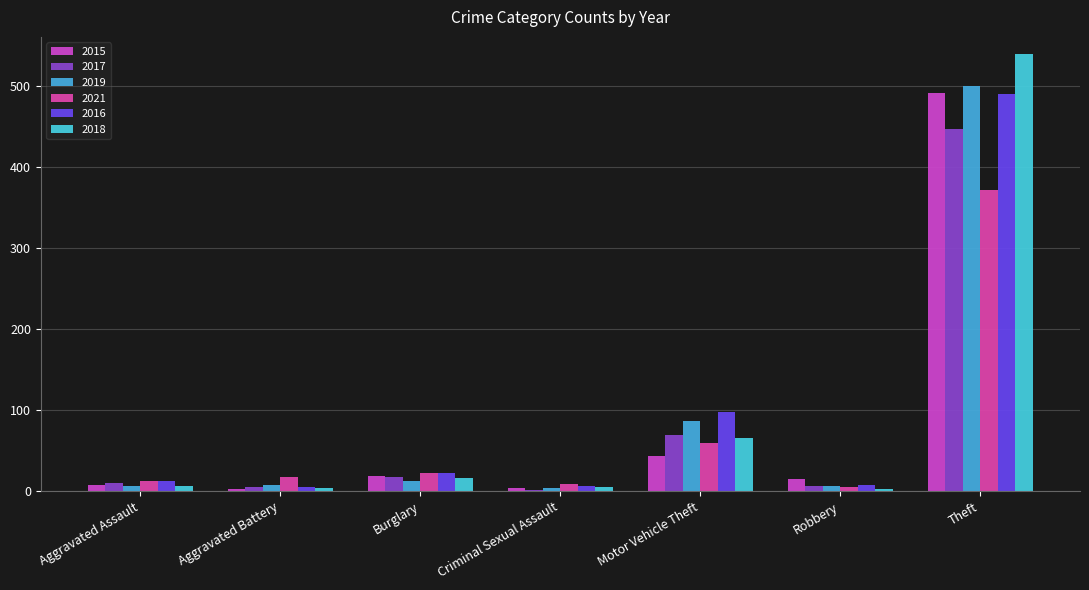

Reading right to left, extract all data points from this chart.

2015: Theft=491	Robbery=15	Motor Vehicle Theft=43	Criminal Sexual Assault=4	Burglary=19	Aggravated Battery=3	Aggravated Assault=8
2017: Theft=447	Robbery=6	Motor Vehicle Theft=69	Criminal Sexual Assault=2	Burglary=18	Aggravated Battery=5	Aggravated Assault=10
2019: Theft=500	Robbery=6	Motor Vehicle Theft=87	Criminal Sexual Assault=4	Burglary=12	Aggravated Battery=8	Aggravated Assault=7
2021: Theft=371	Robbery=5	Motor Vehicle Theft=60	Criminal Sexual Assault=9	Burglary=23	Aggravated Battery=17	Aggravated Assault=12
2016: Theft=489	Robbery=8	Motor Vehicle Theft=98	Criminal Sexual Assault=6	Burglary=22	Aggravated Battery=5	Aggravated Assault=13
2018: Theft=539	Robbery=3	Motor Vehicle Theft=65	Criminal Sexual Assault=5	Burglary=16	Aggravated Battery=4	Aggravated Assault=7